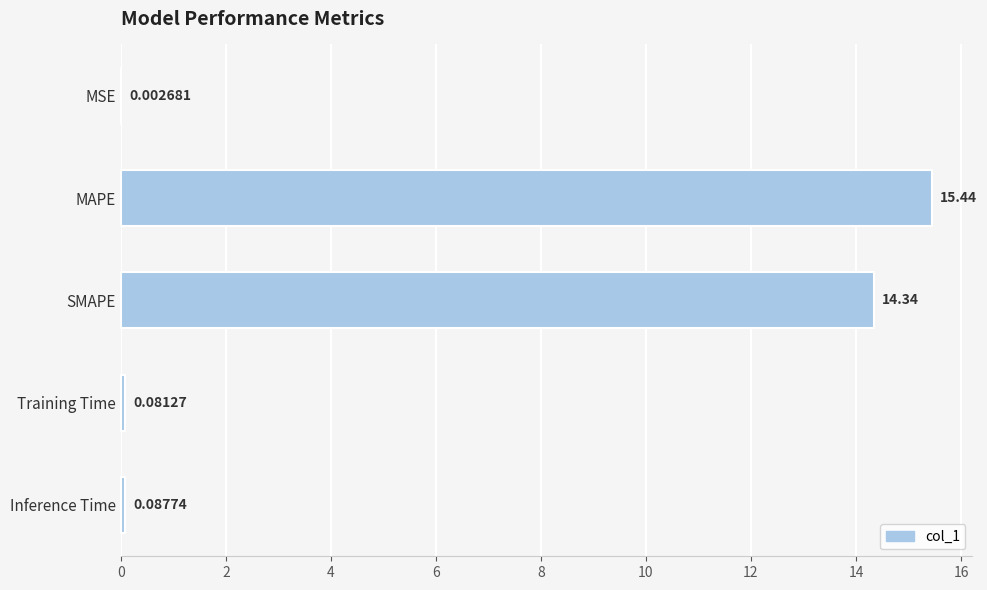

What is the maximum value shown in the chart?

15.4